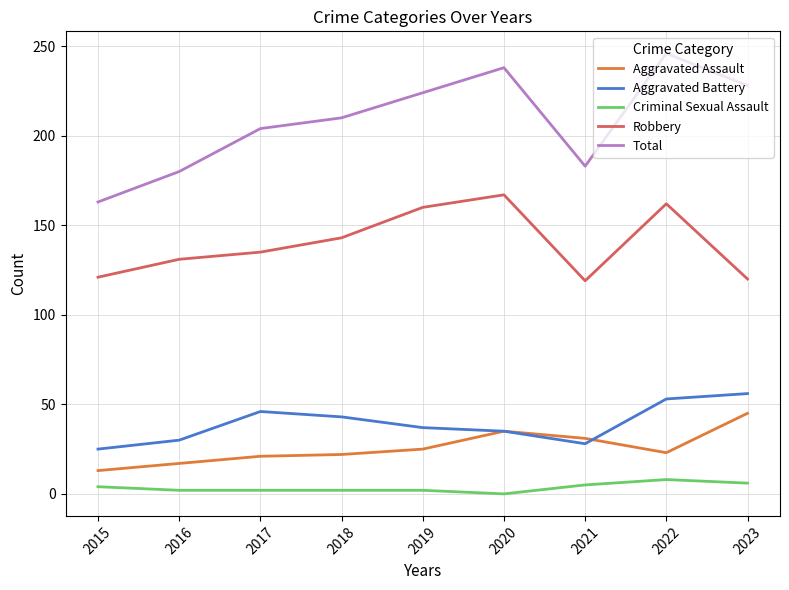

Rank the series at 2016 from lowest to highest value.

Criminal Sexual Assault, Aggravated Assault, Aggravated Battery, Robbery, Total